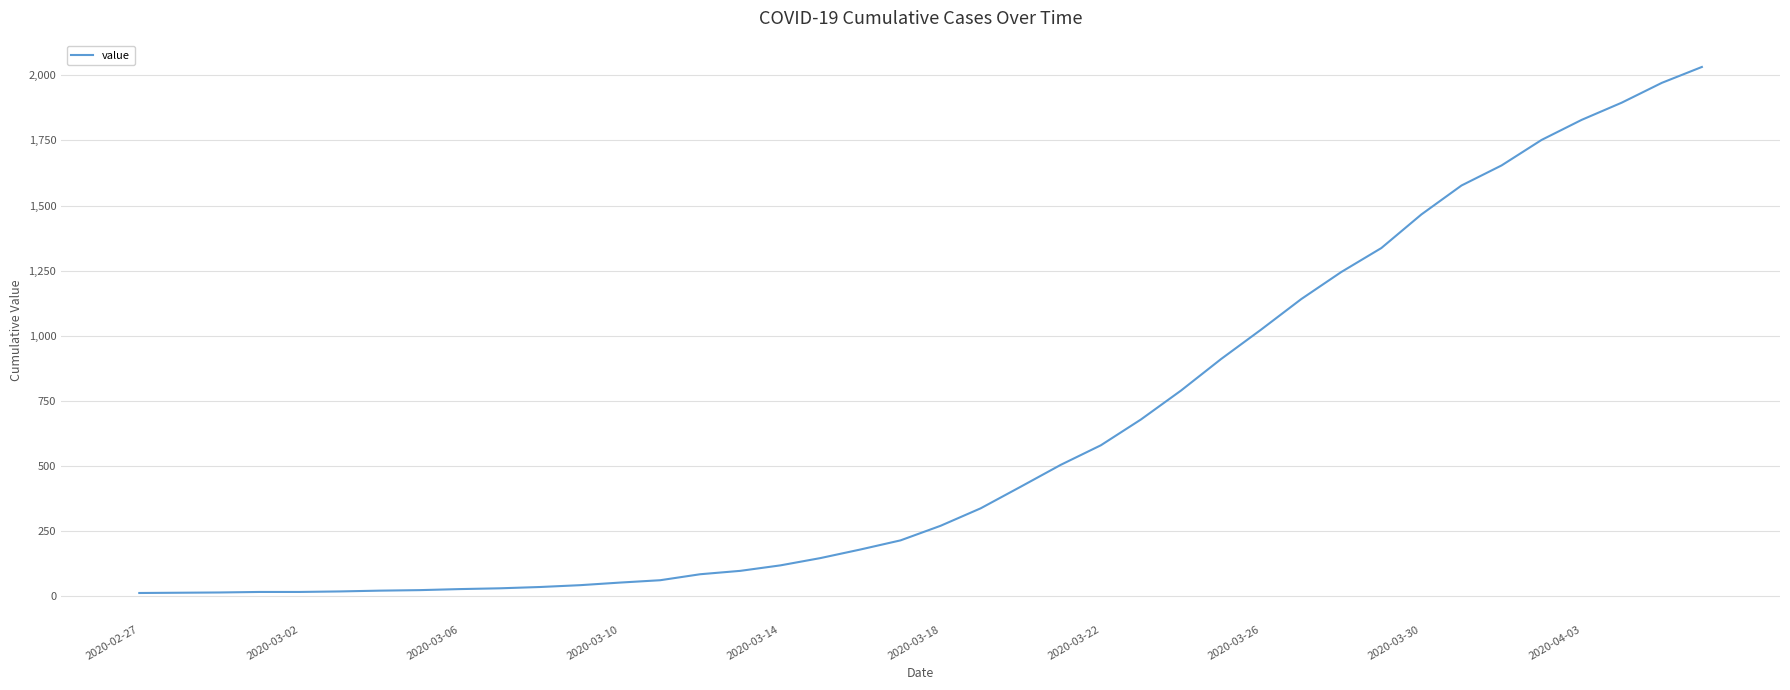

What is the difference between the maximum and minimum values?

2019